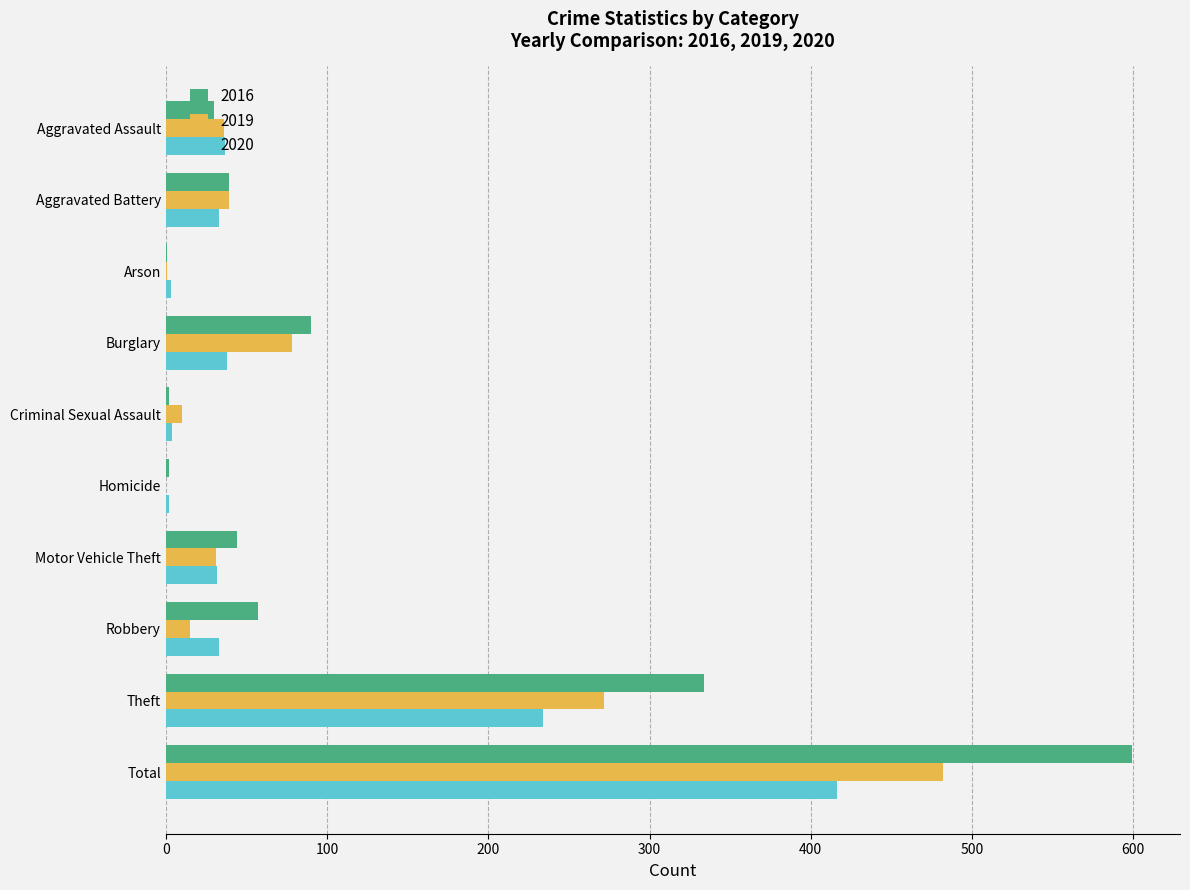

Read the 2019 value at Burglary, to the nearest 5.

80